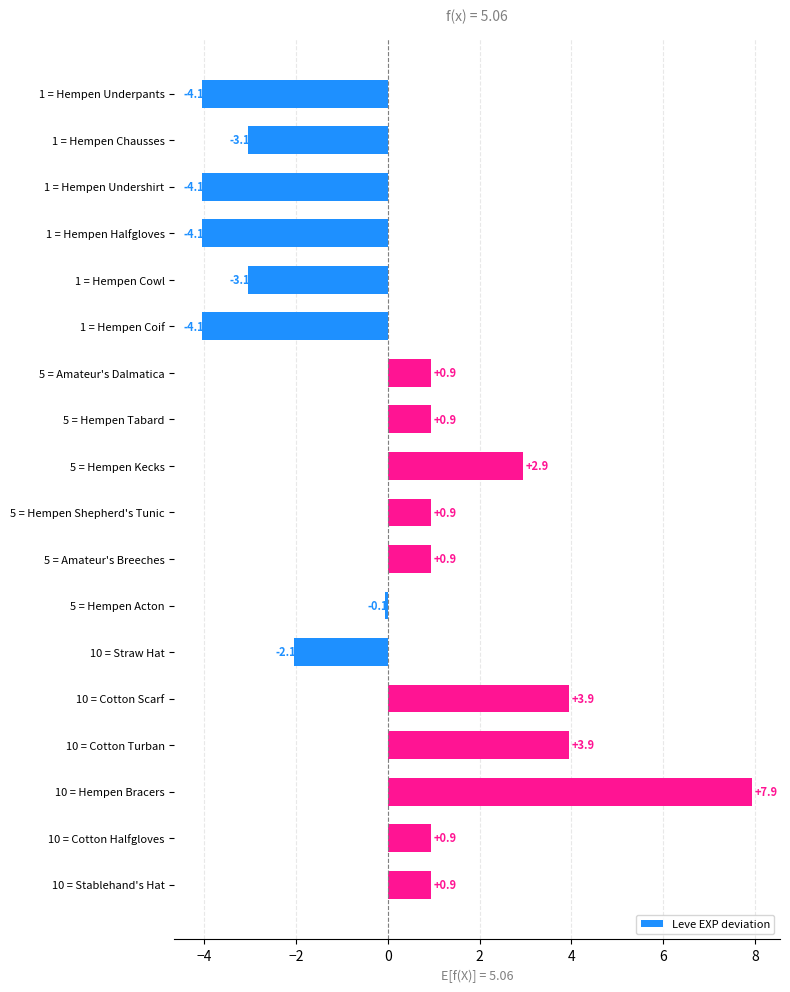

Which category has the highest value across all series?

10 = Hempen Bracers